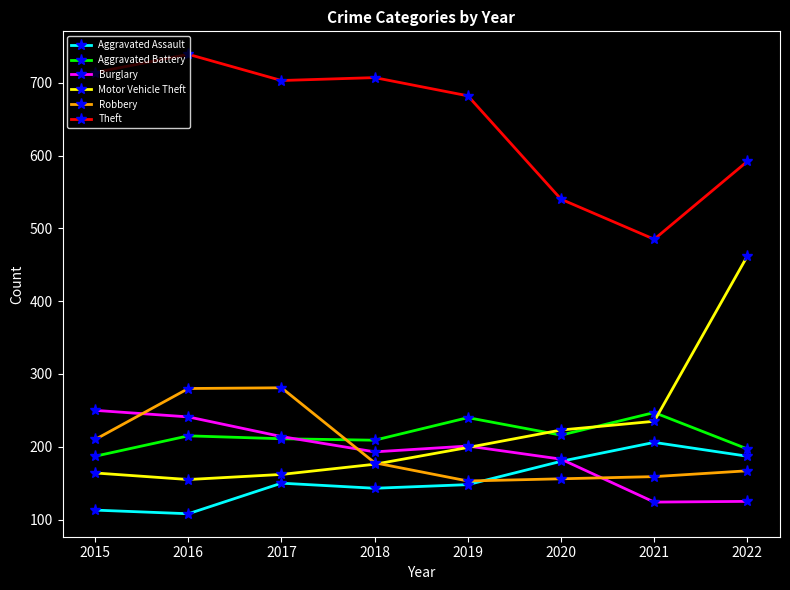

What is the smallest value displayed?

108